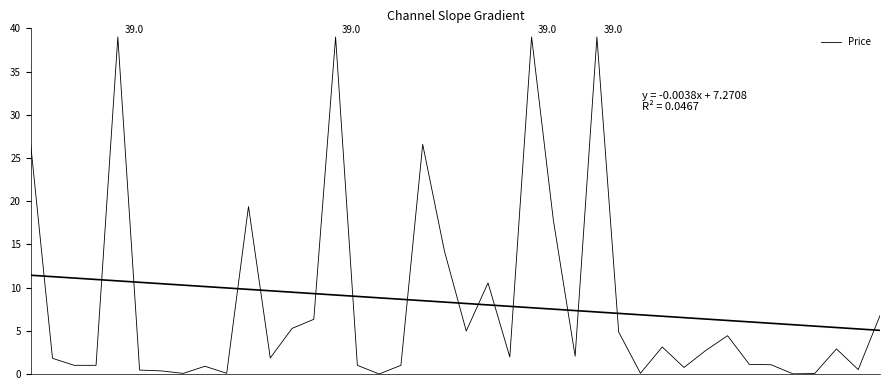

The chart shows a value of 1.0 at 30. True or false?

False